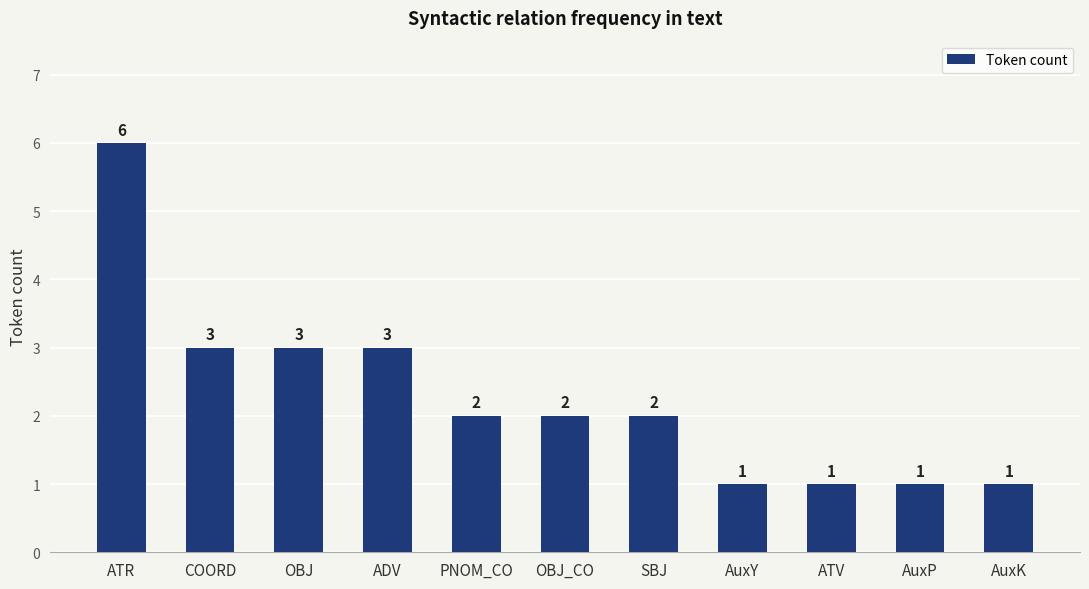

Between OBJ_CO and AuxY, which is larger?

OBJ_CO